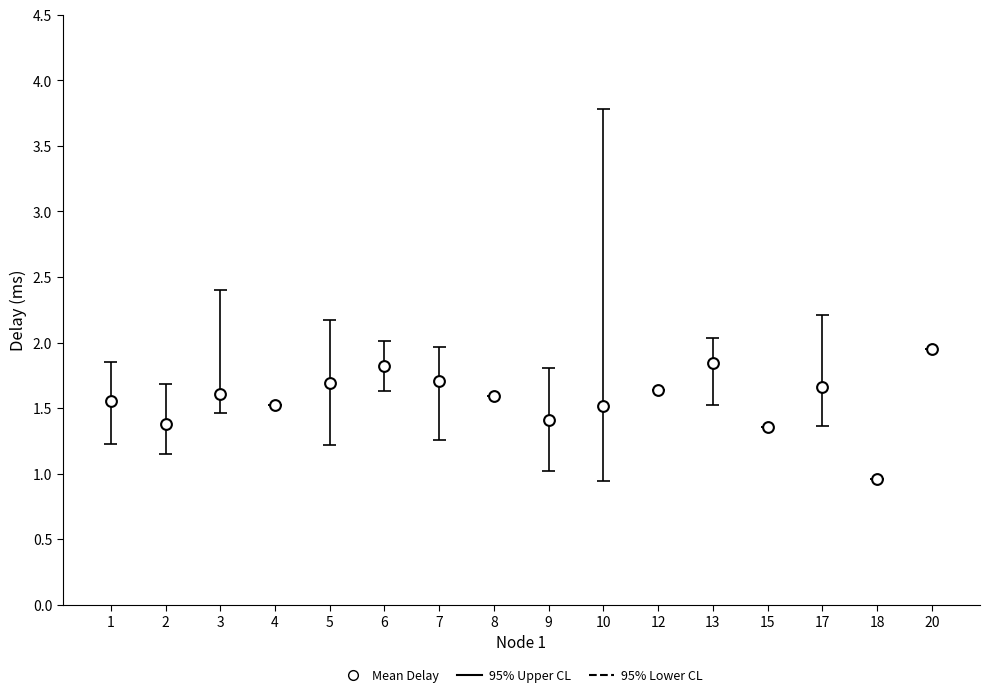

Approximately how many times larger is the value at 5 compared to 1?

1.1